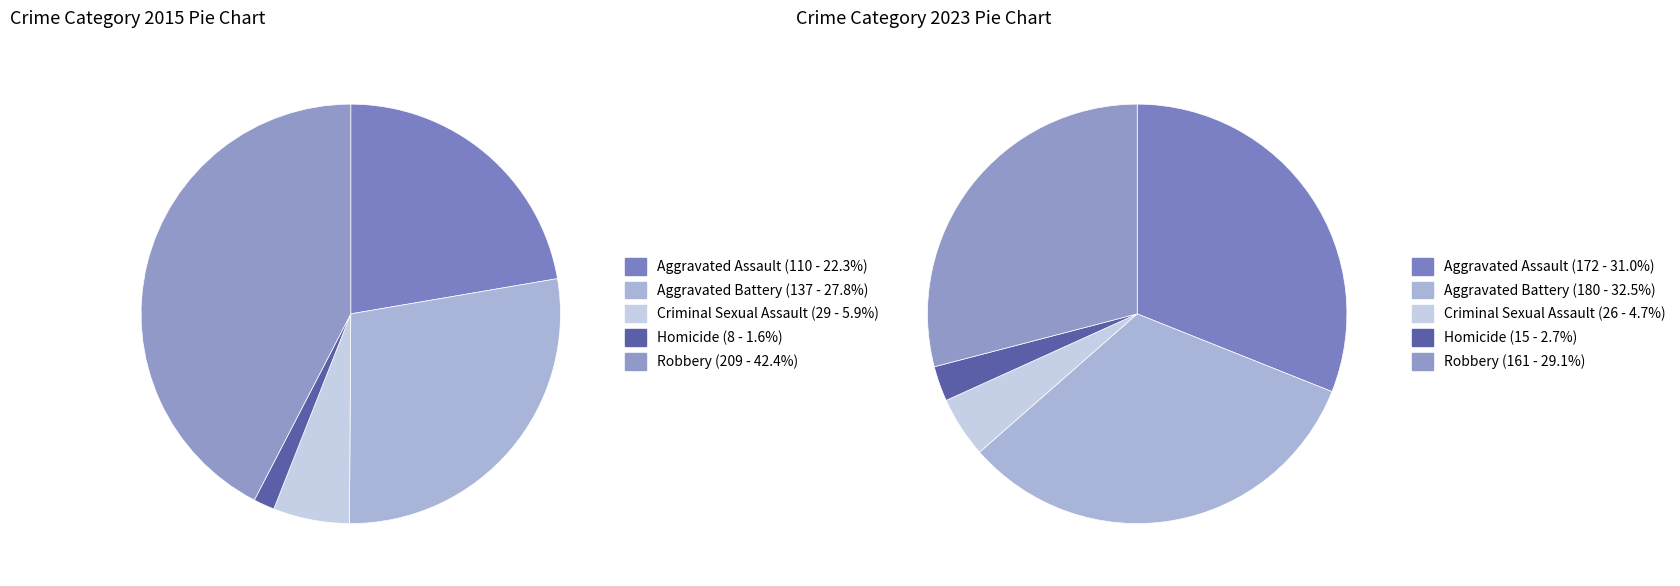

Is values_2015 the majority of the pie?

No